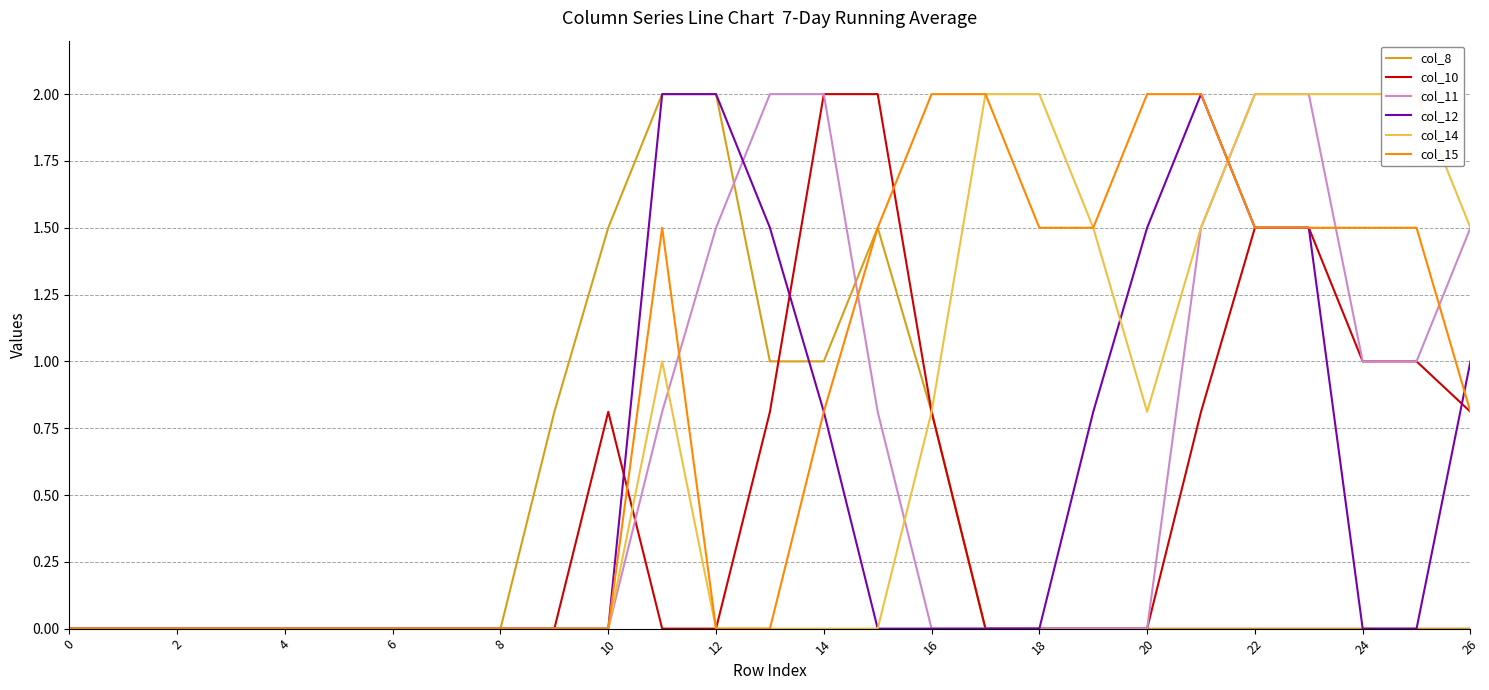

What are all the series names shown in the legend?

col_8, col_10, col_11, col_12, col_14, col_15